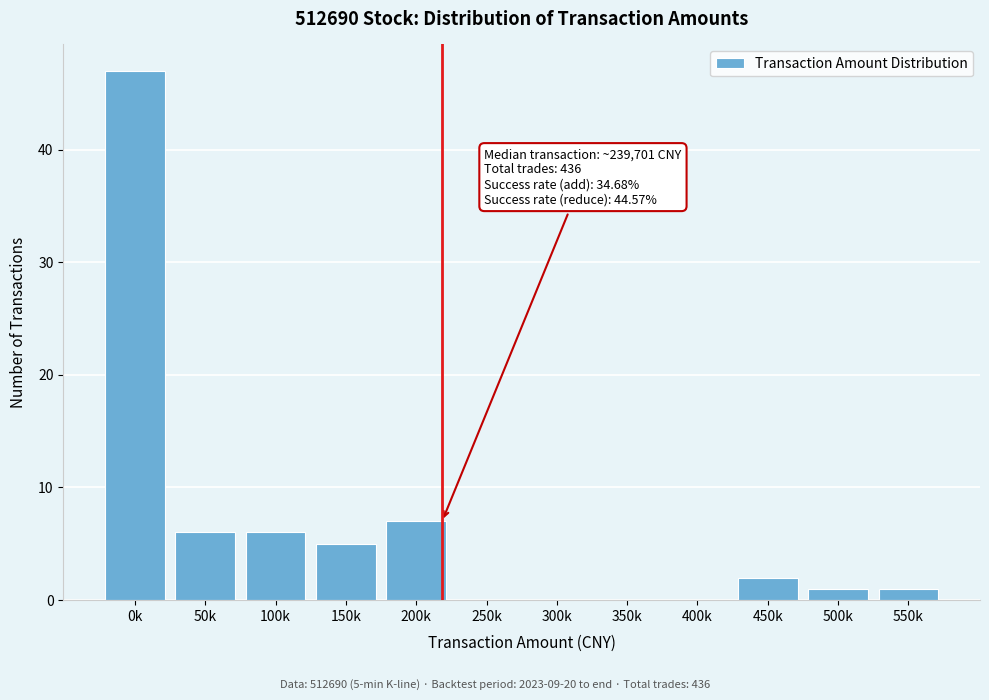

Reading left to right, extract all data points from this chart.

0k=47	50k=6	100k=6	150k=5	200k=7	250k=0	300k=0	350k=0	400k=0	450k=2	500k=1	550k=1